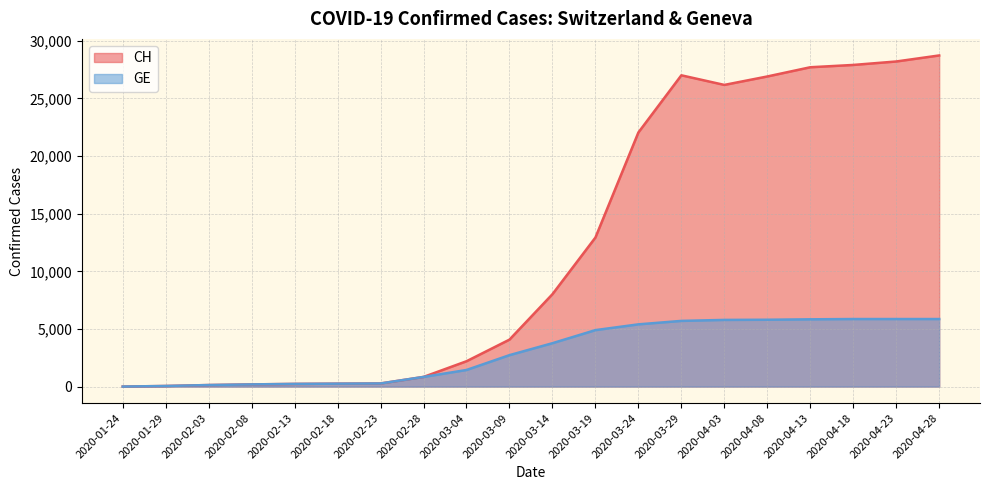

What is the smallest value displayed?

4